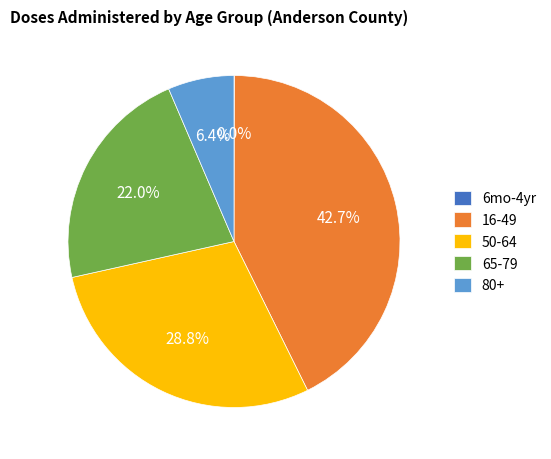

Which category has the biggest portion of the pie?

16-49